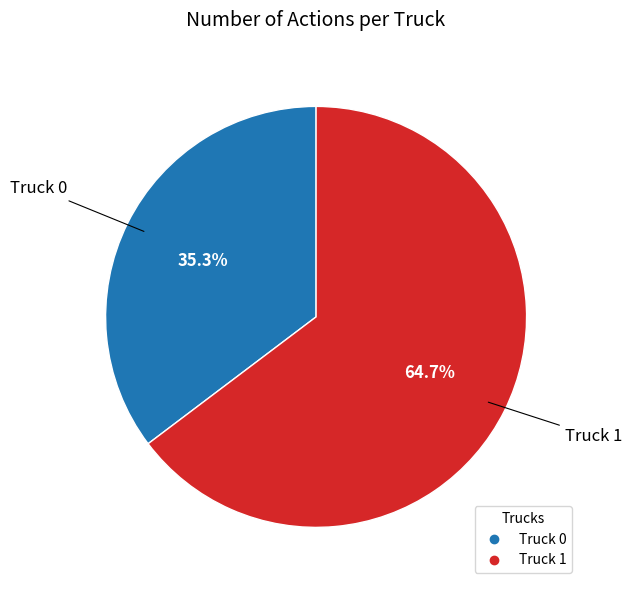

To the nearest percent, what is the combined percentage of Truck 1 and Truck 0?

100%